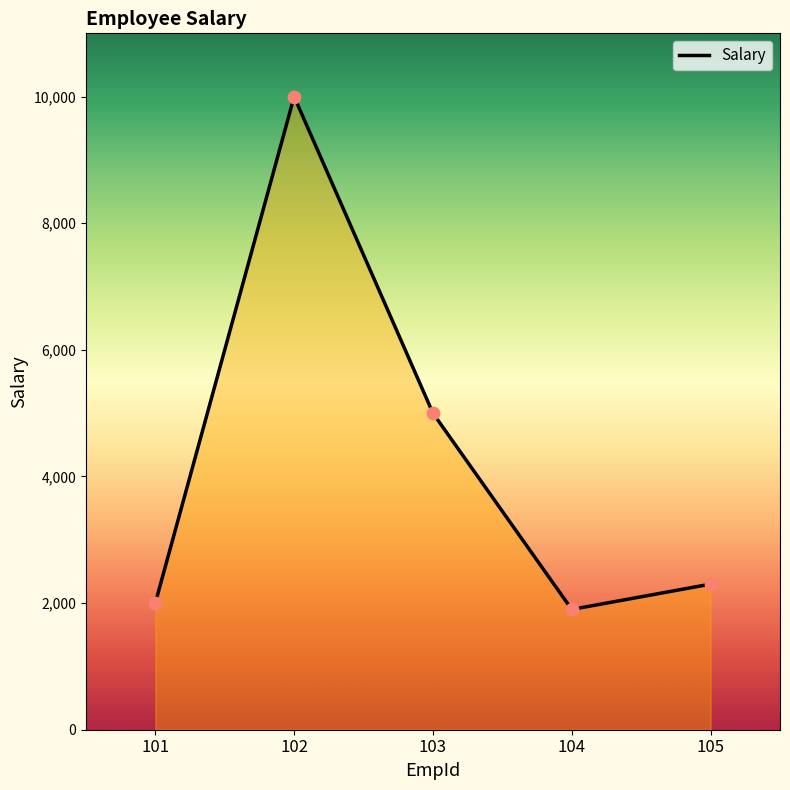

What is the ratio of the value at 105 to the value at 102?

0.2